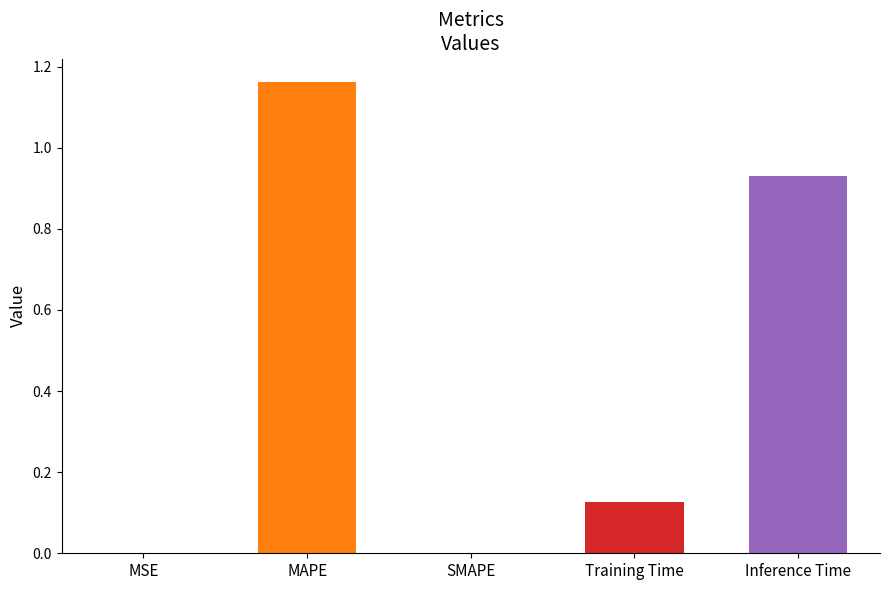

Which label corresponds to the largest value in the chart?

MAPE